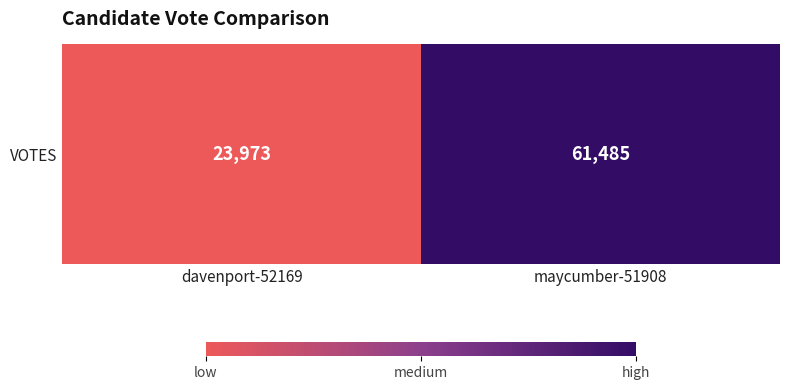

Reading left to right, what are all the values shown in this chart?

davenport-52169=23973	maycumber-51908=61485